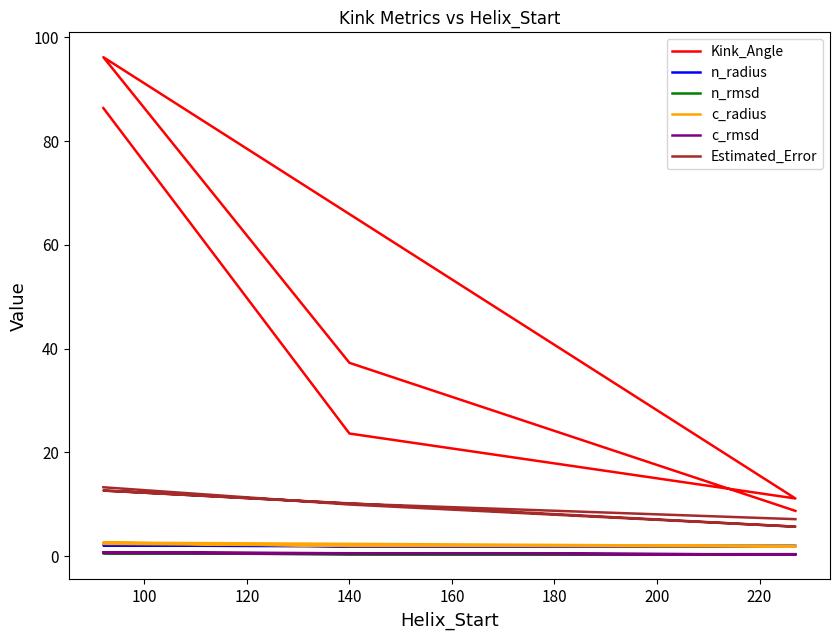

What is the difference between the highest and lowest values at 120?

10.8